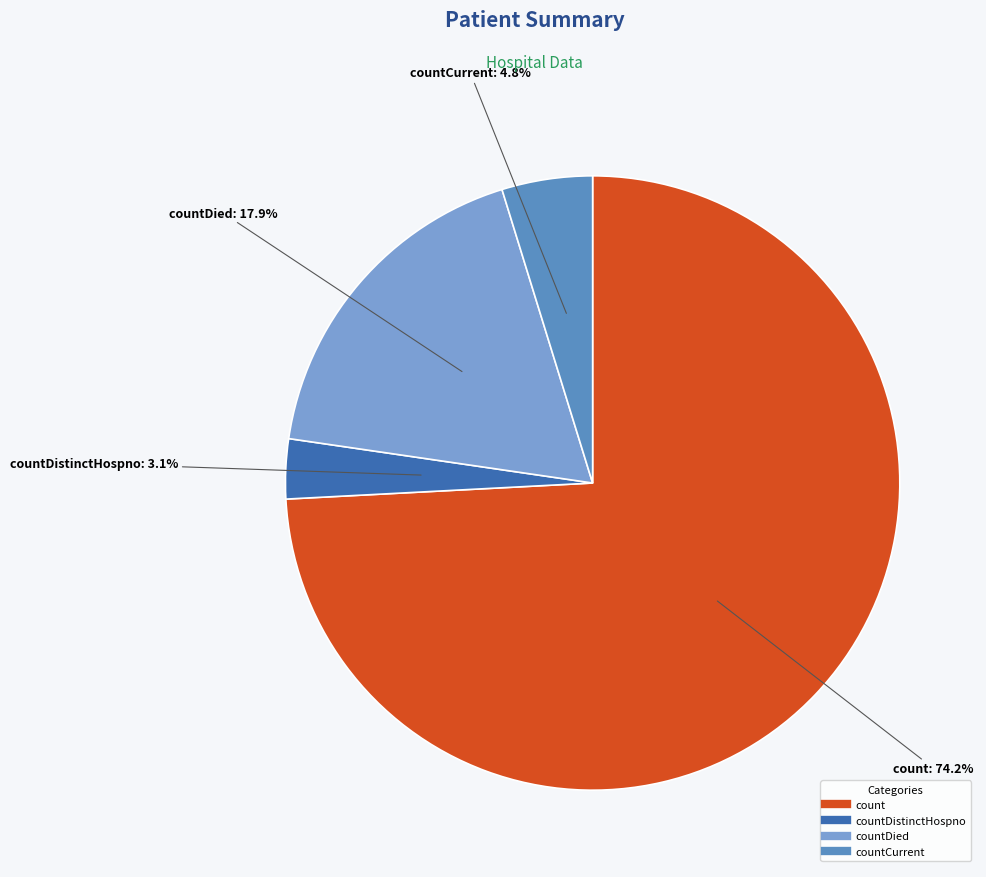

Is there a majority slice in this chart?

Yes